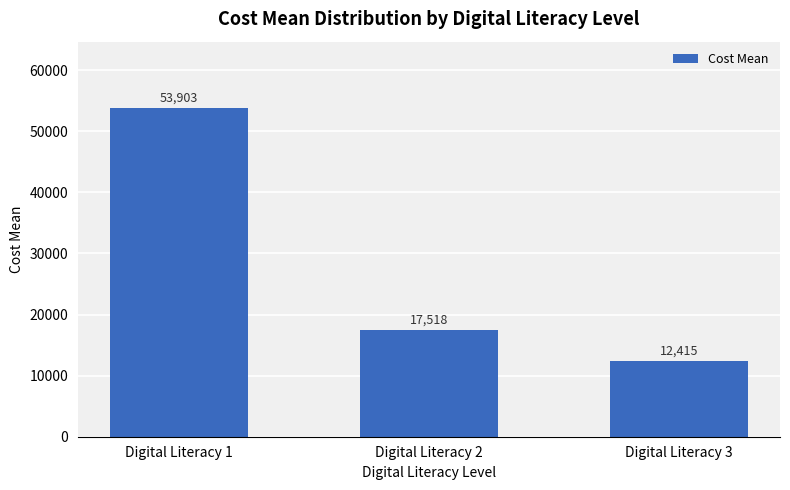

How many data points does each series have?

3